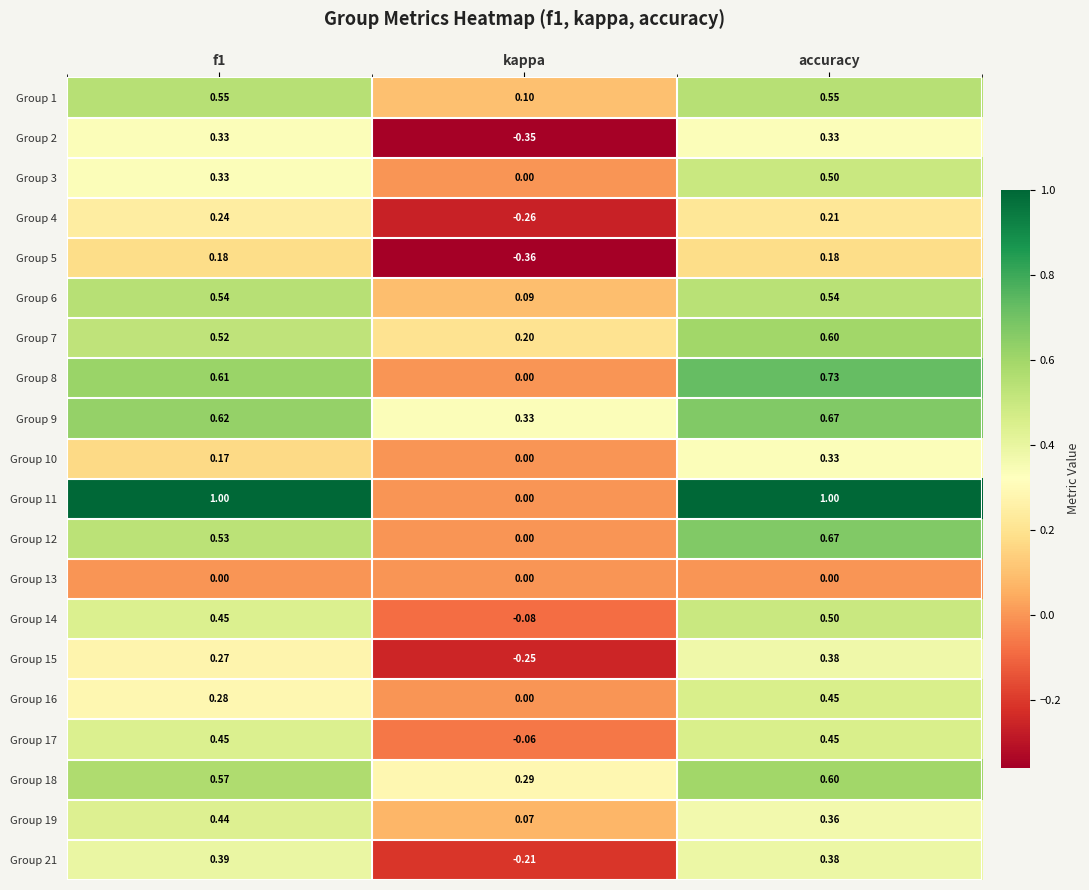

Which category has the lowest value across all series?

kappa